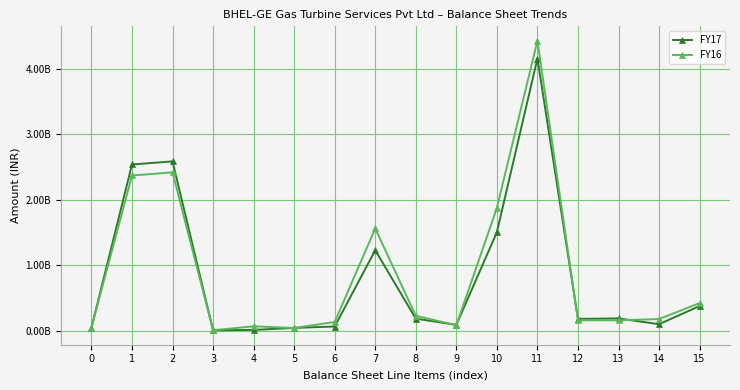

Reading left to right, extract all data points from this chart.

FY17: 0=47600000	1=2538453093	2=2586053093	3=7932906	4=12896921	5=44155629	6=64985456	7=1229666491	8=185324479	9=89965167	10=1504956137	11=4155994686	12=181492362	13=188564092	14=100164818	15=377438224
FY16: 0=47600000	1=2370574815	2=2418174815	3=8699144	4=67919178	5=42610529	6=133681102	7=1561850288	8=228801073	9=84340412	10=1874991773	11=4426847690	12=159581907	13=159581907	14=178977335	15=422033984